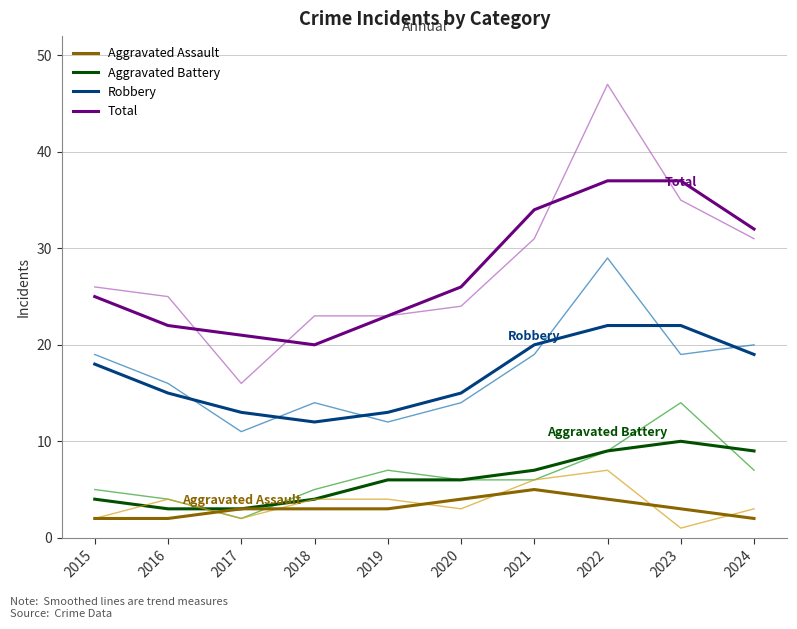

Where is Robbery nearest to the value 17?

2015